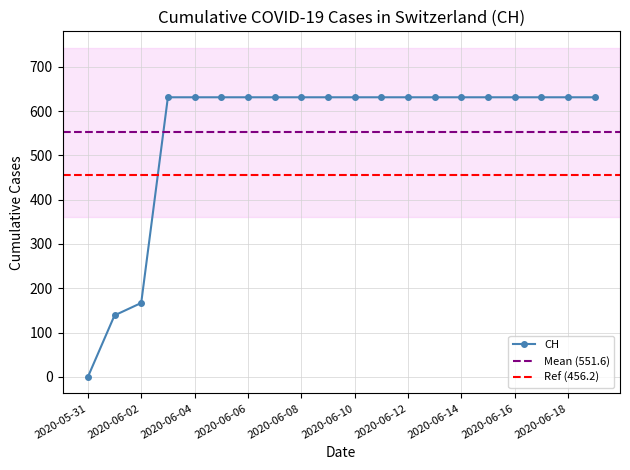

What is the label of the 12th point from the right?

2020-06-08